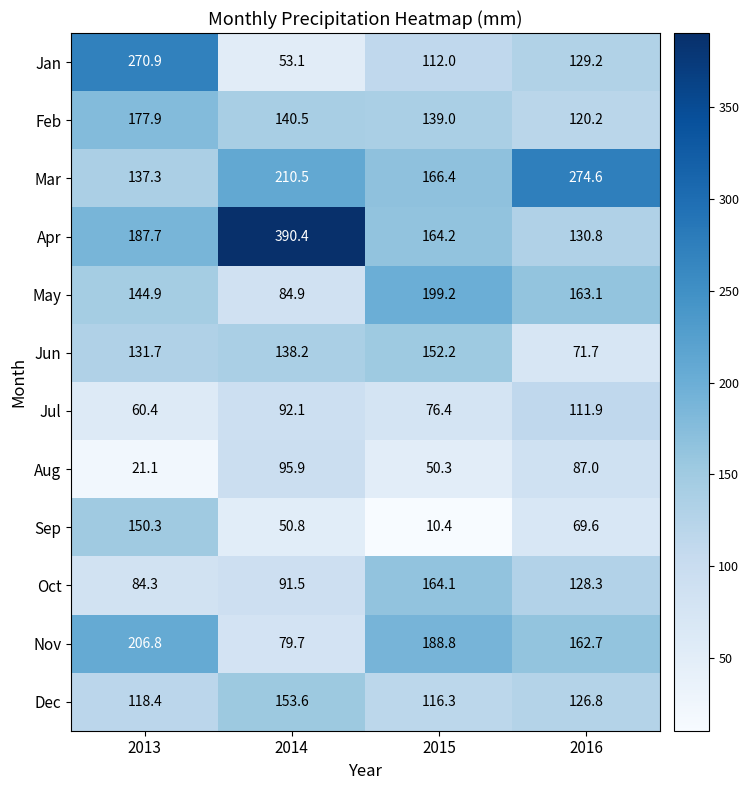

The Apr series shows 130.8 at 2016. True or false?

True